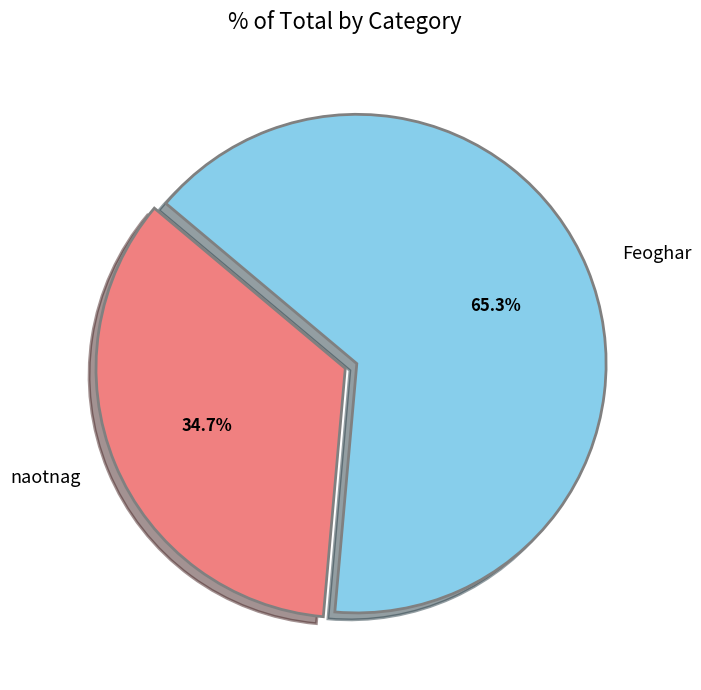

Which category has the smallest portion of the pie?

naotnag